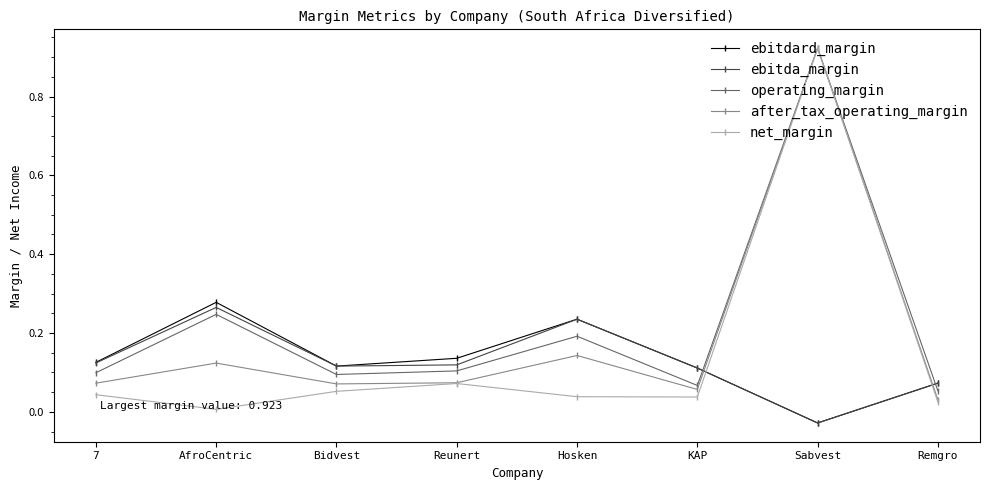

At which category does the chart reach its minimum across all series?

Sabvest